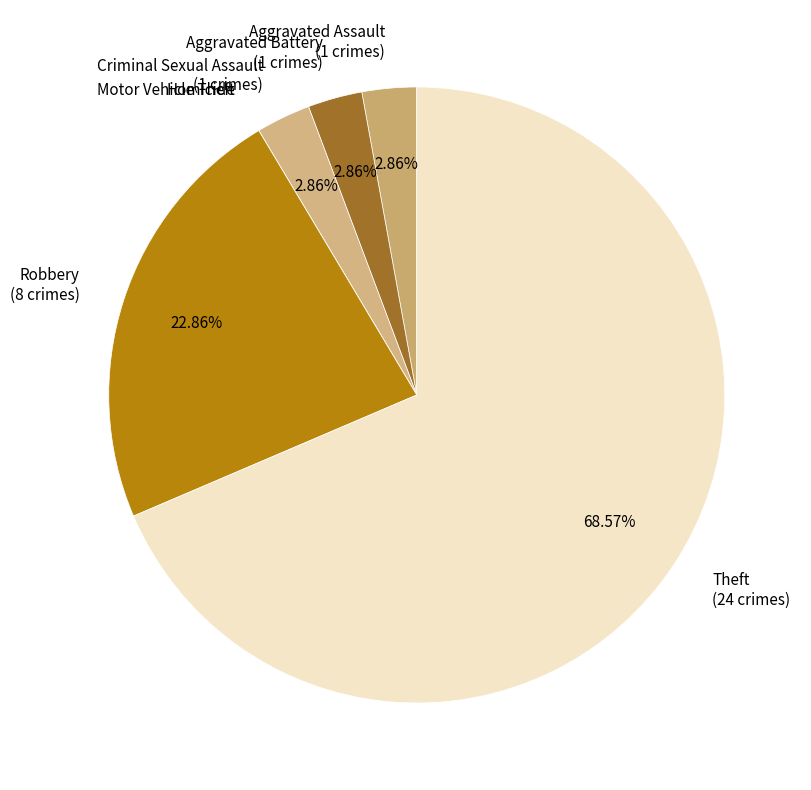

Is the sum of Theft (24 crimes) and Aggravated Battery (1 crimes) greater than half?

Yes